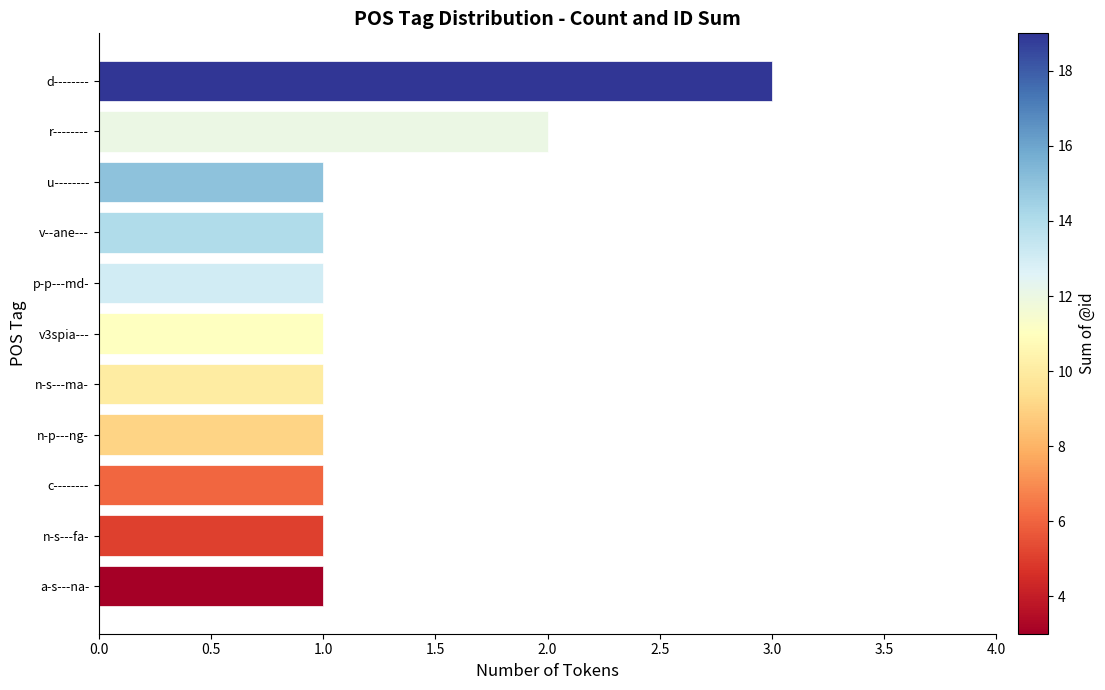

Which has a higher value, n-s---ma- or d--------?

d--------